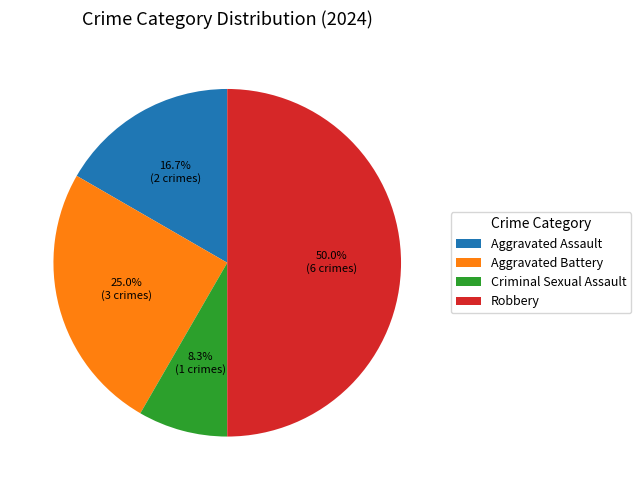

The Aggravated Assault slice represents 2% of the pie. True or false?

False